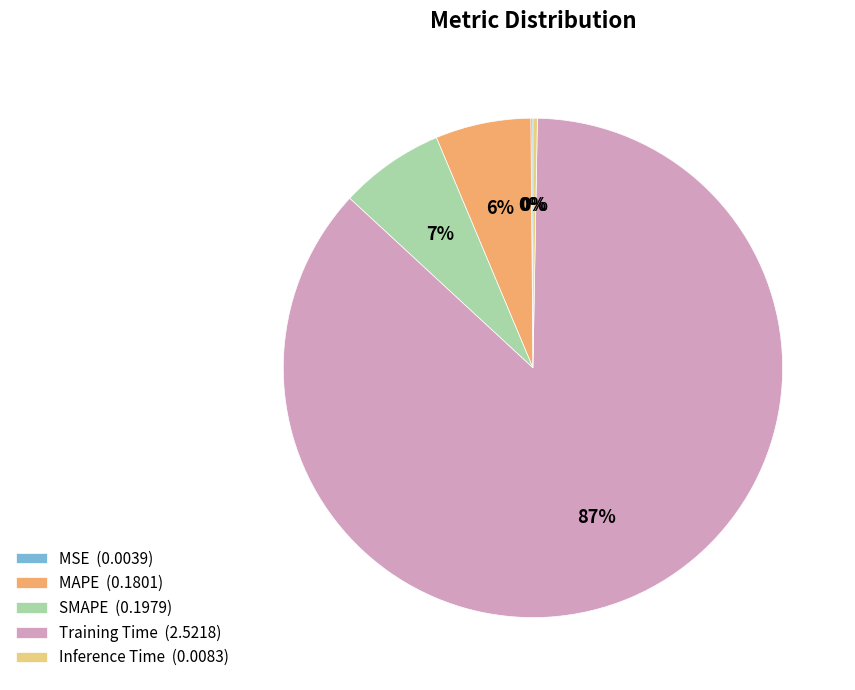

To the nearest percent, what is the combined percentage of SMAPE (0.1979) and Inference Time (0.0083)?

7%